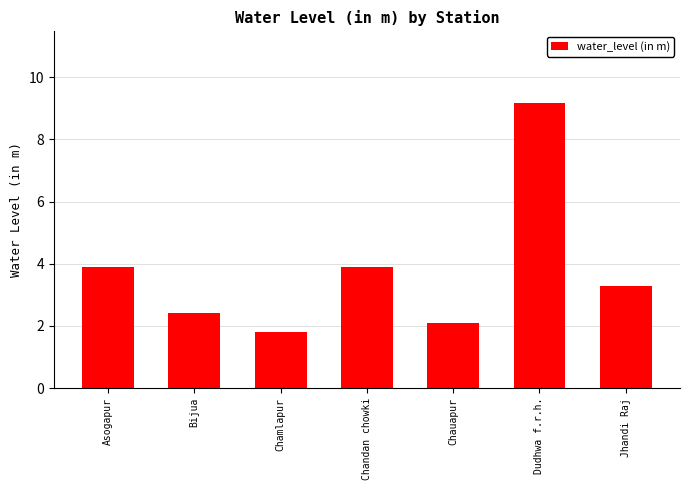

Is it true that the value at Asogapur is 3.9?

True